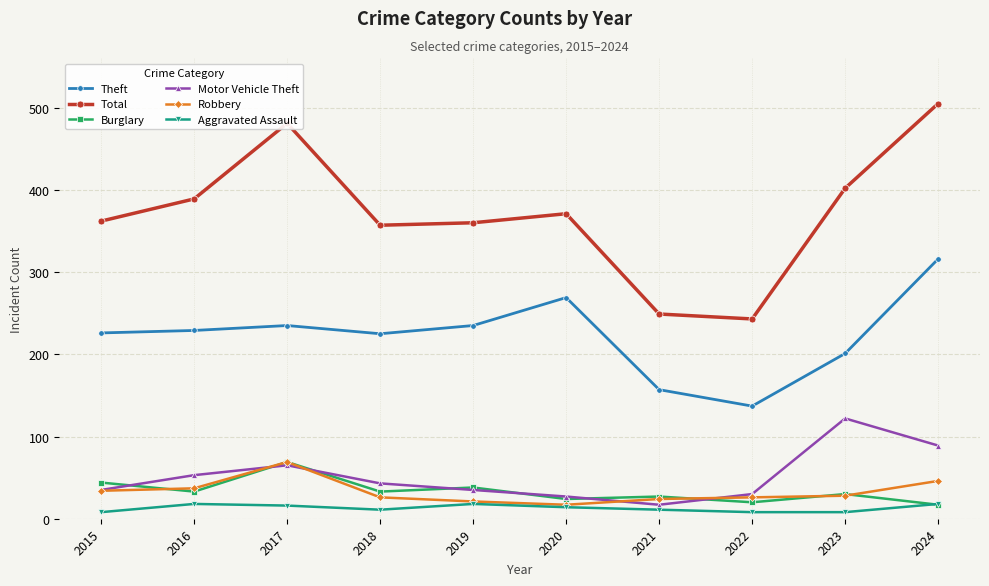

True or false: Robbery and Theft cross at least once.

False